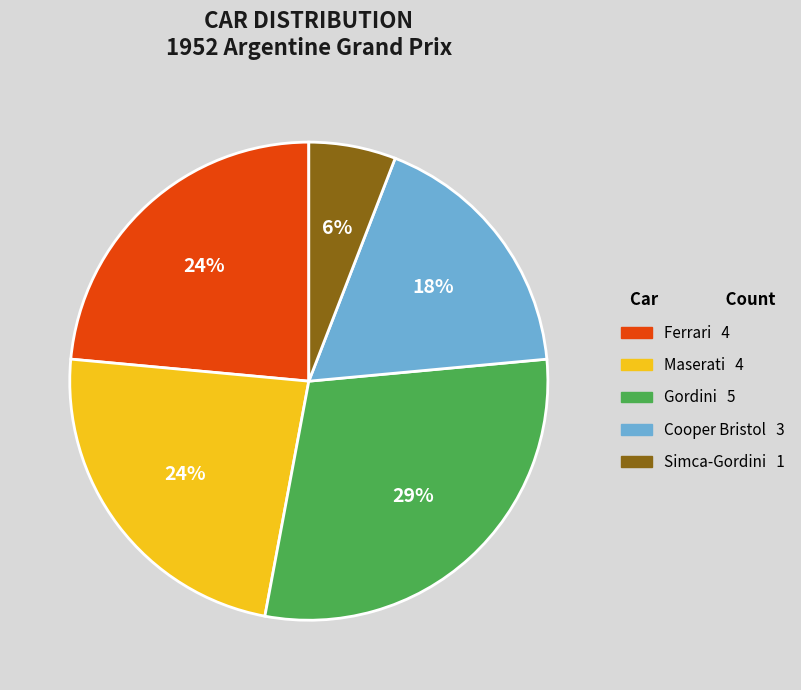

Is there any slice that represents more than half of the pie?

No